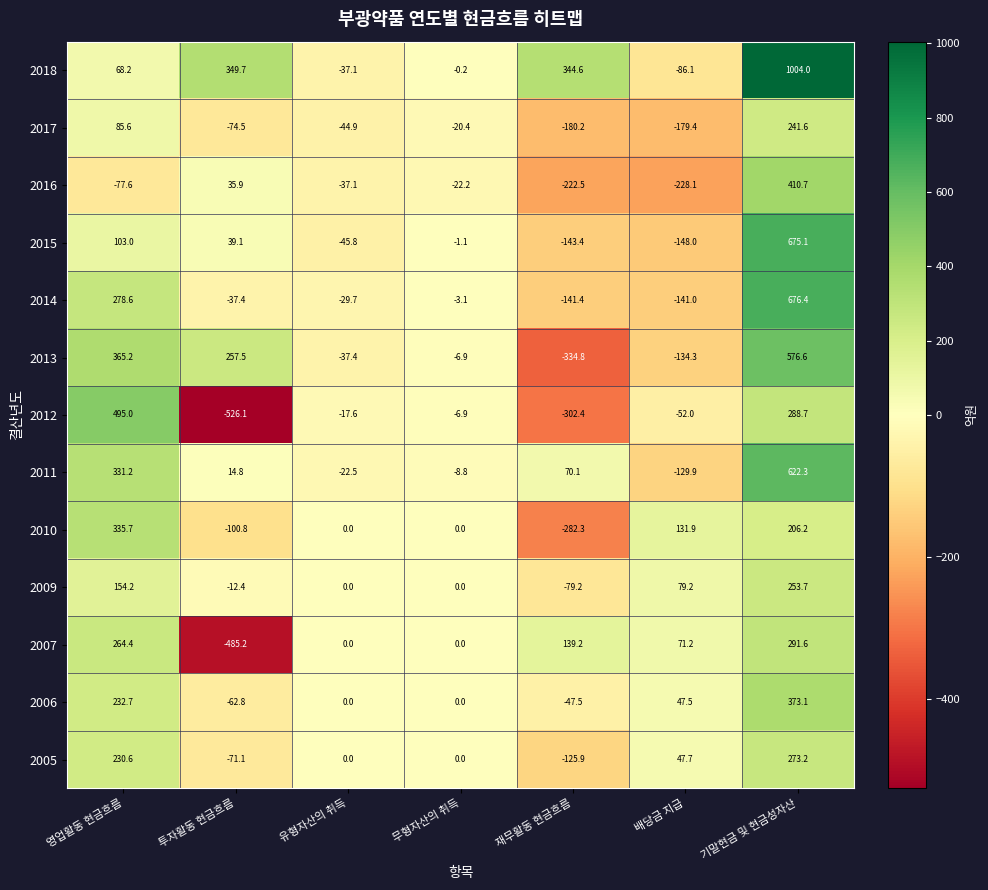

What is the spread (max minus min) of values at 재무활동 현금흐름?

679.4